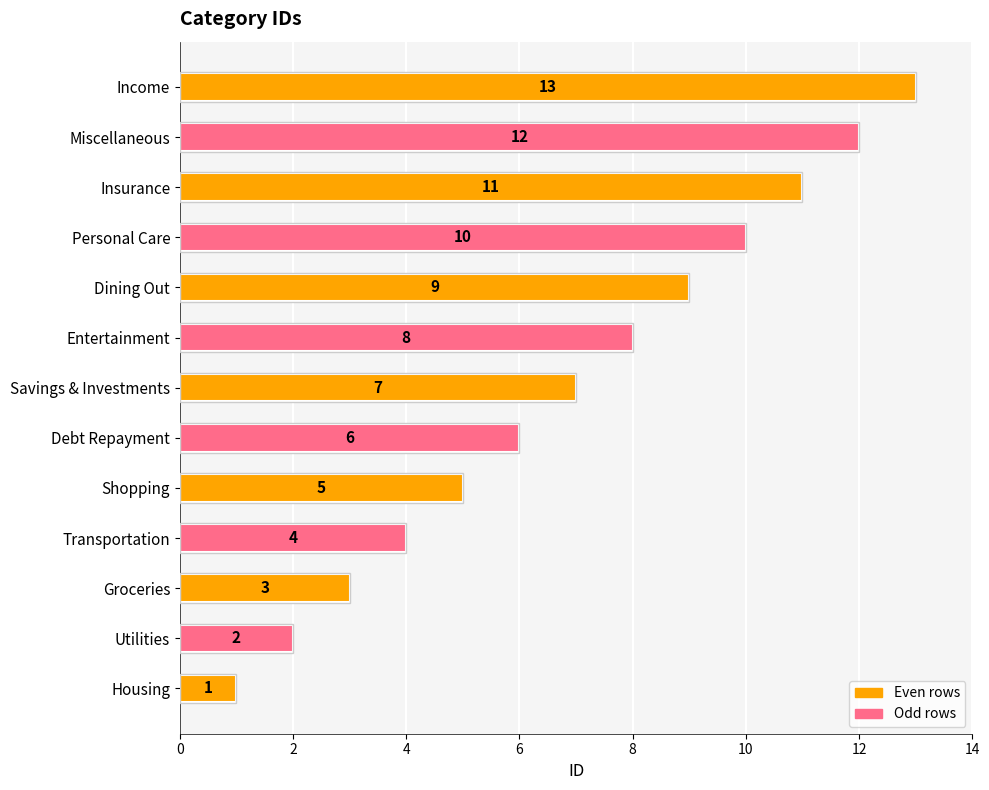

What is the change in value from Utilities to Personal Care?

+8